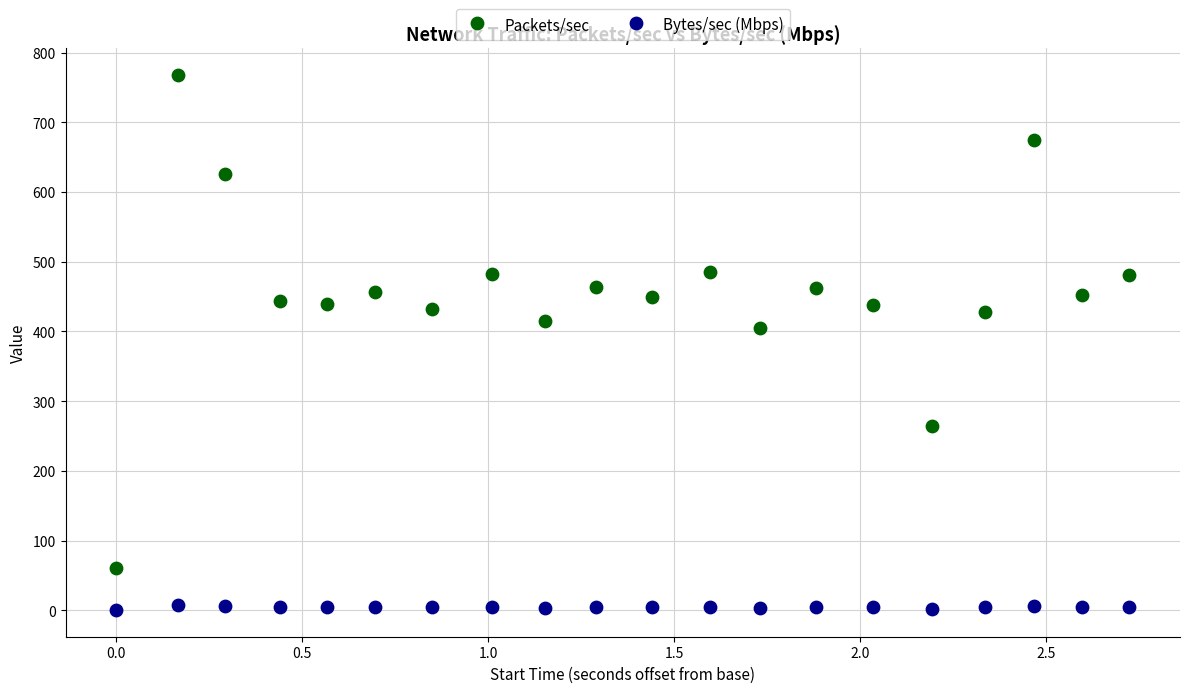

Which series reaches the minimum Y coordinate?

Bytes/sec (Mbps)